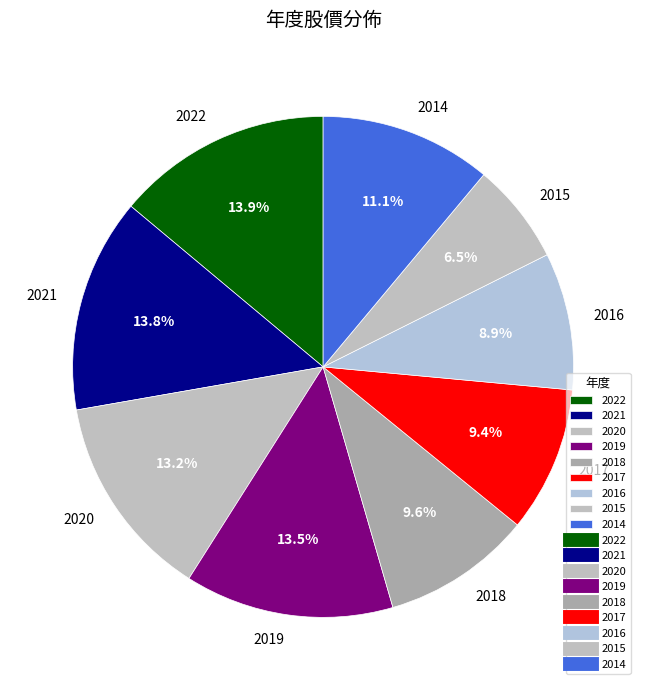

What portion of the pie excludes 2014?

88.9%